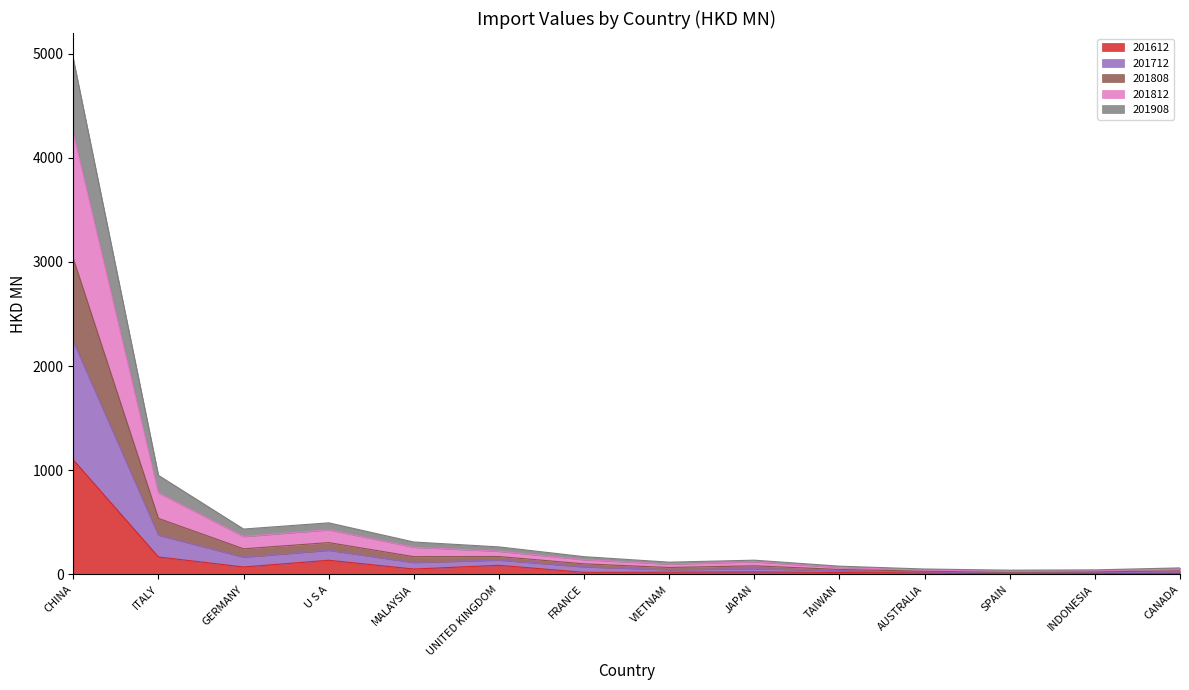

What is the label of the 9th point from the left?

JAPAN